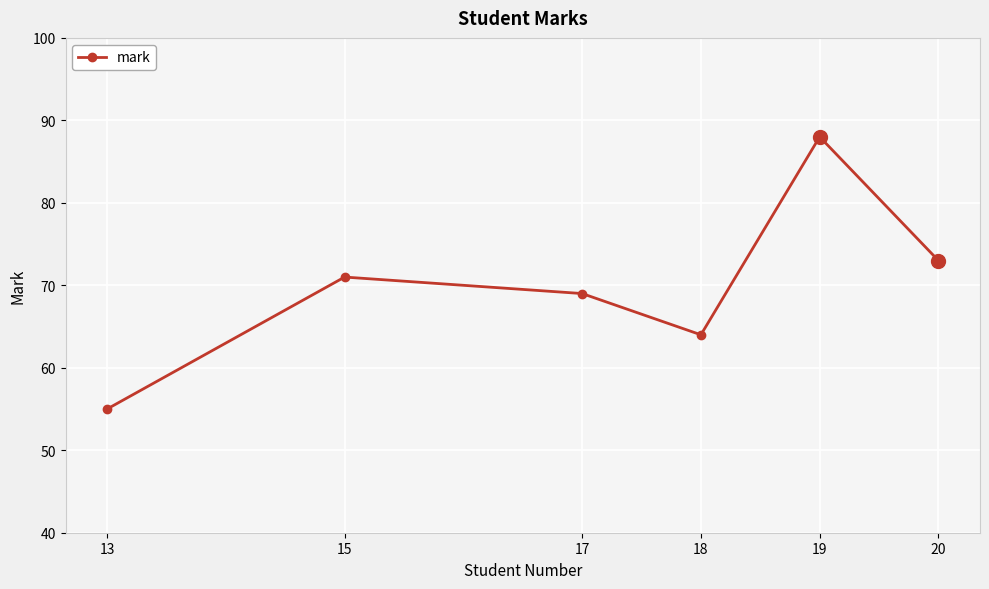

What is the difference between the maximum and minimum values?

33